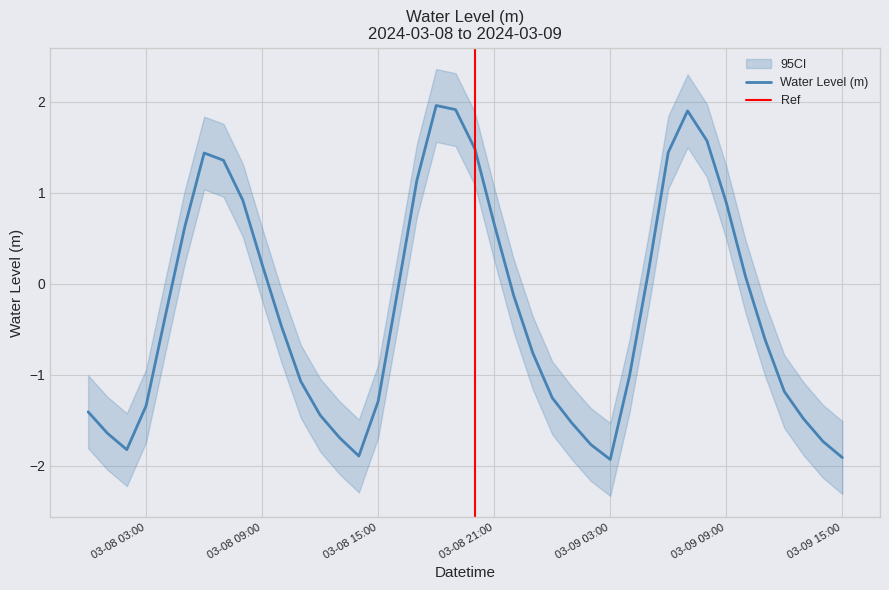

What position from the right is 2024-03-09 12:00:00?

4